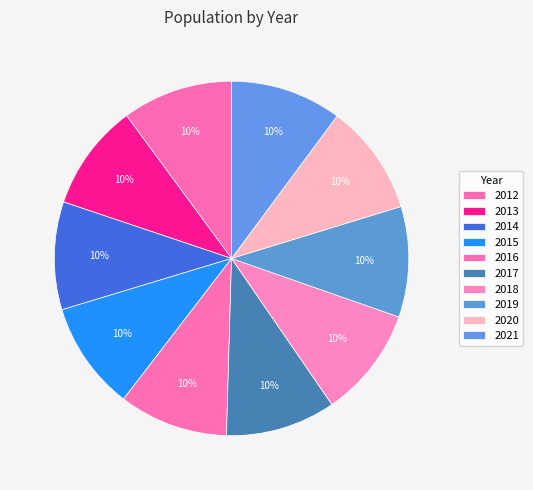

Is it true that 2018 is 3% of the pie?

False